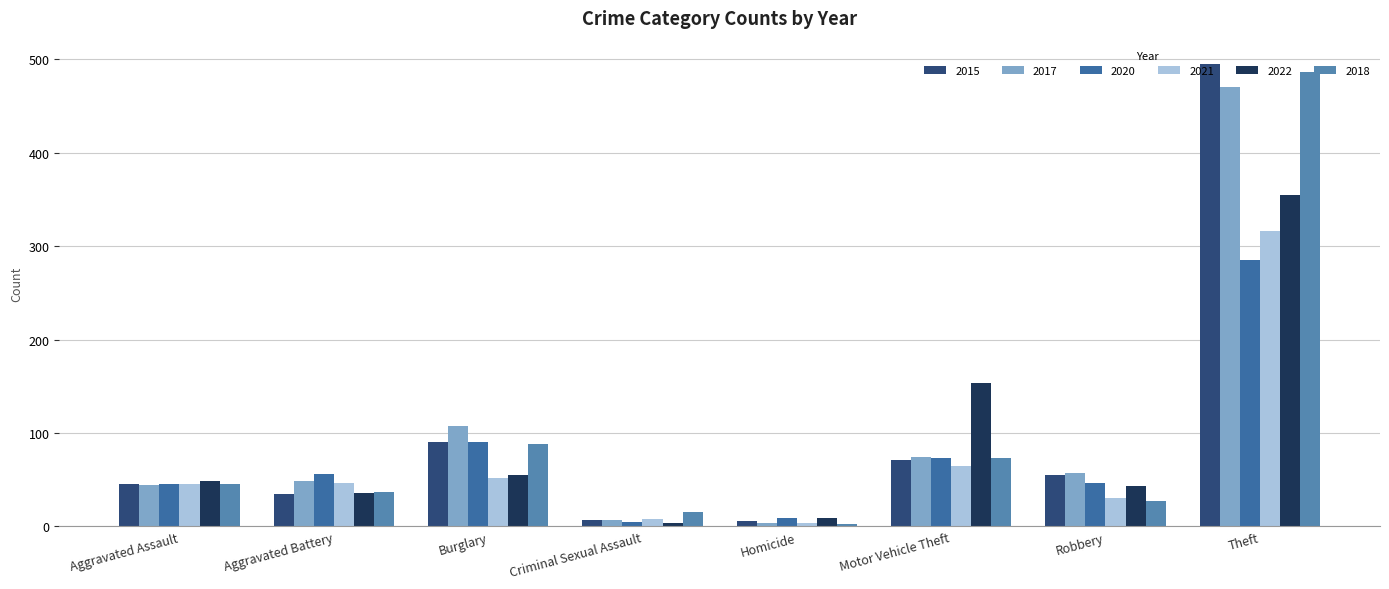

Which category has the lowest value in the 2018 series?

Homicide